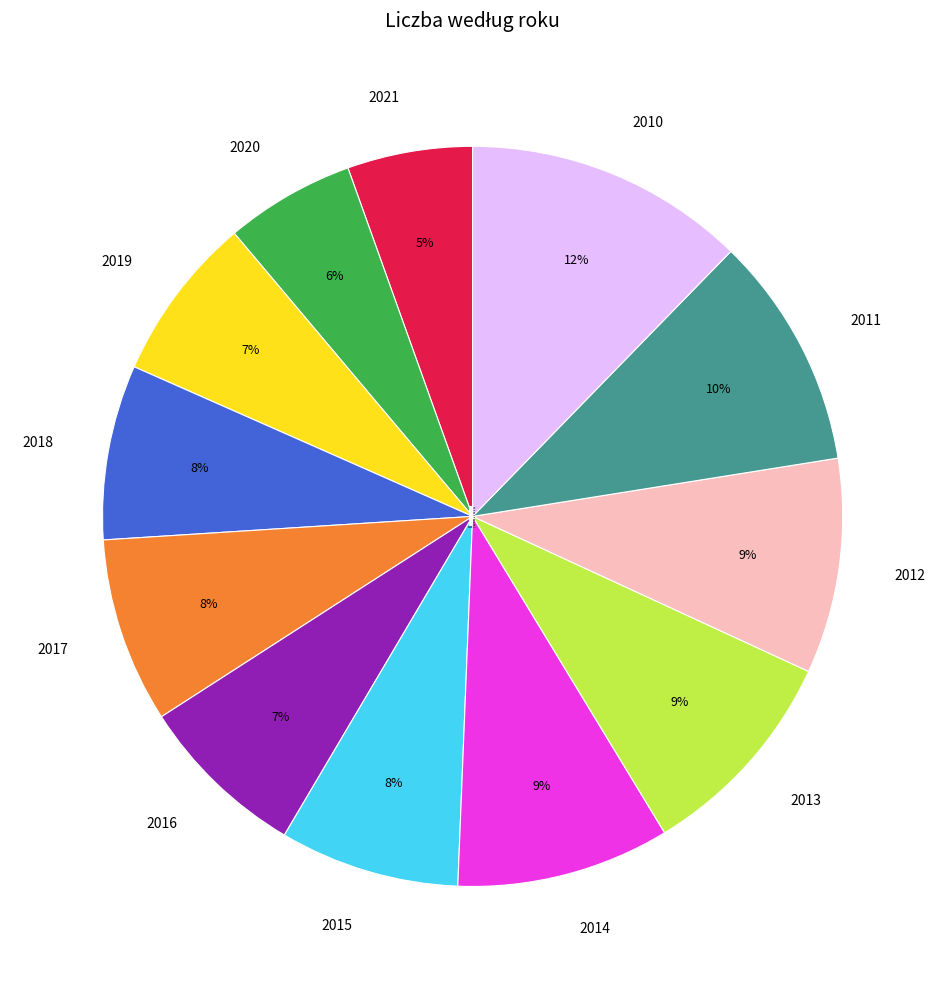

Approximately how many times larger is the value at 2016 compared to 2015?

0.9